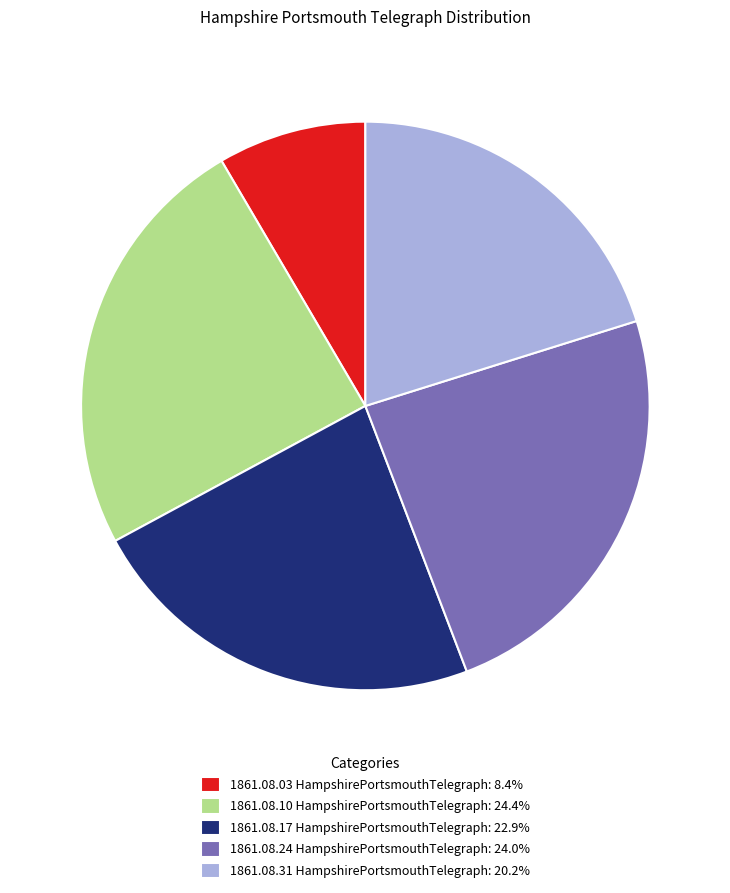

How many segments does this pie chart have?

5